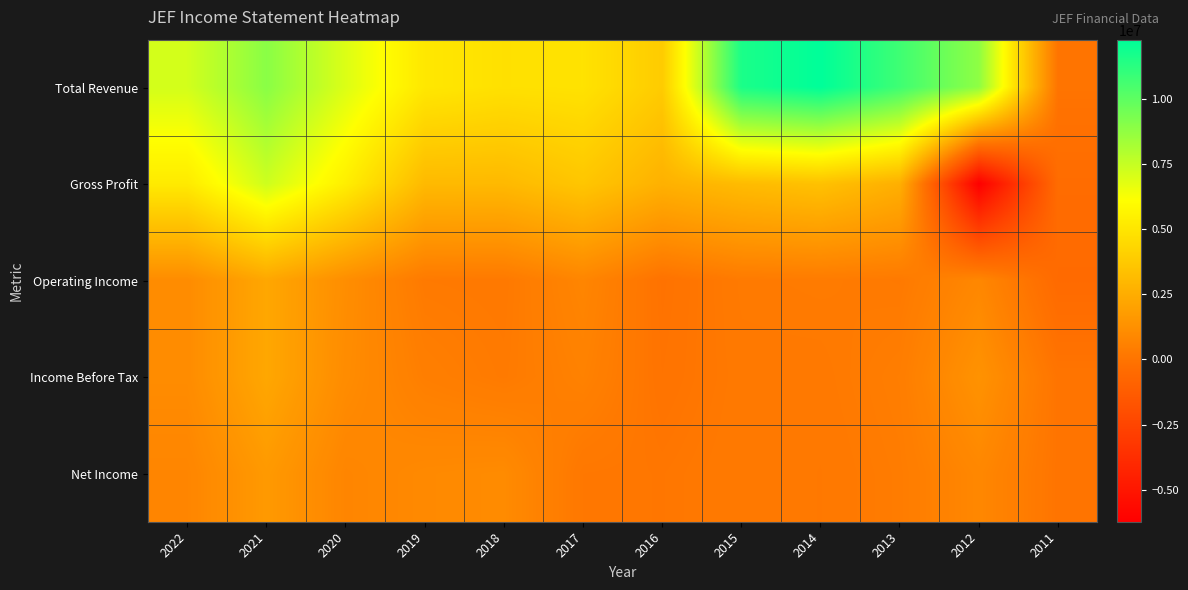

Between 2018 and 2014, which is larger?

2014